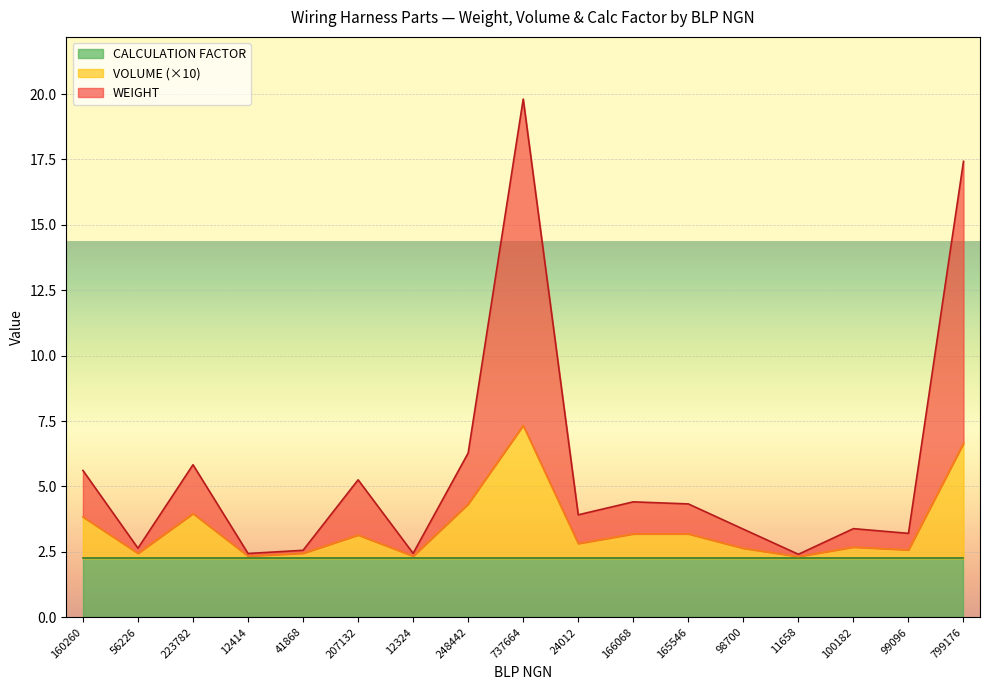

At which category is the sum across all series the highest?

737664